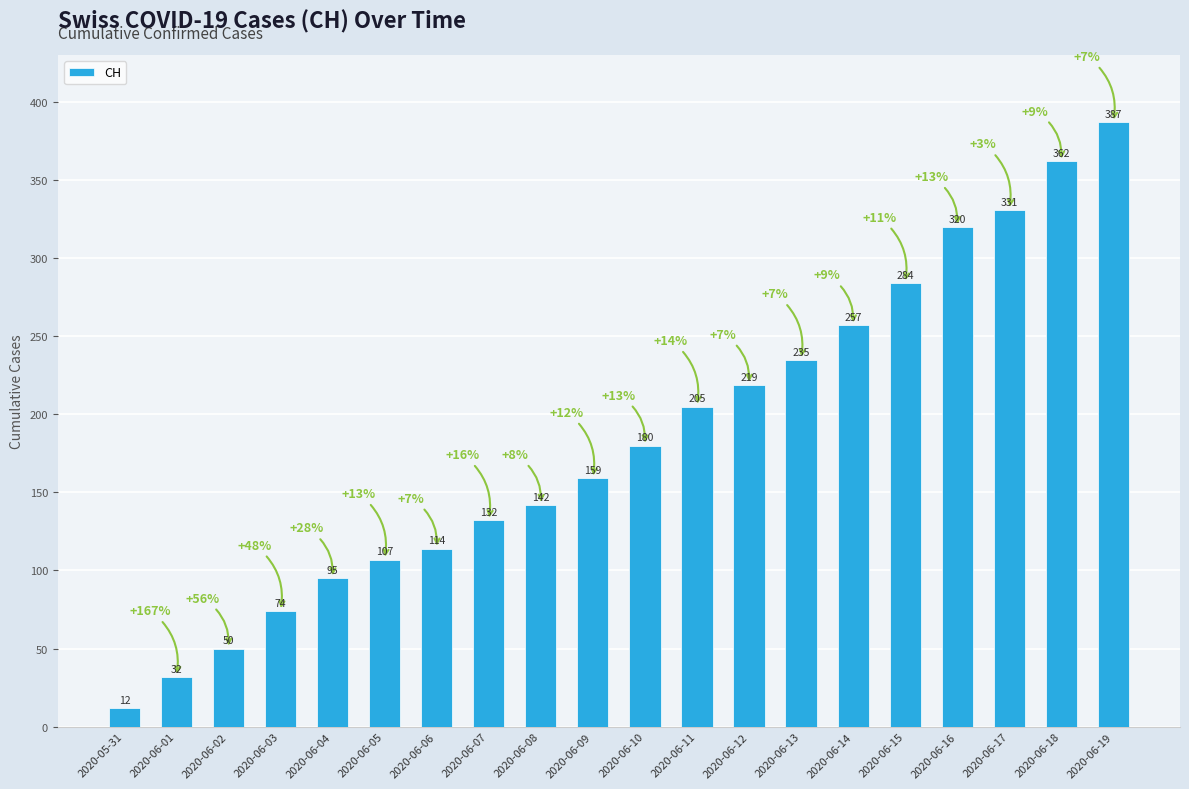

How many series are shown in this chart?

1